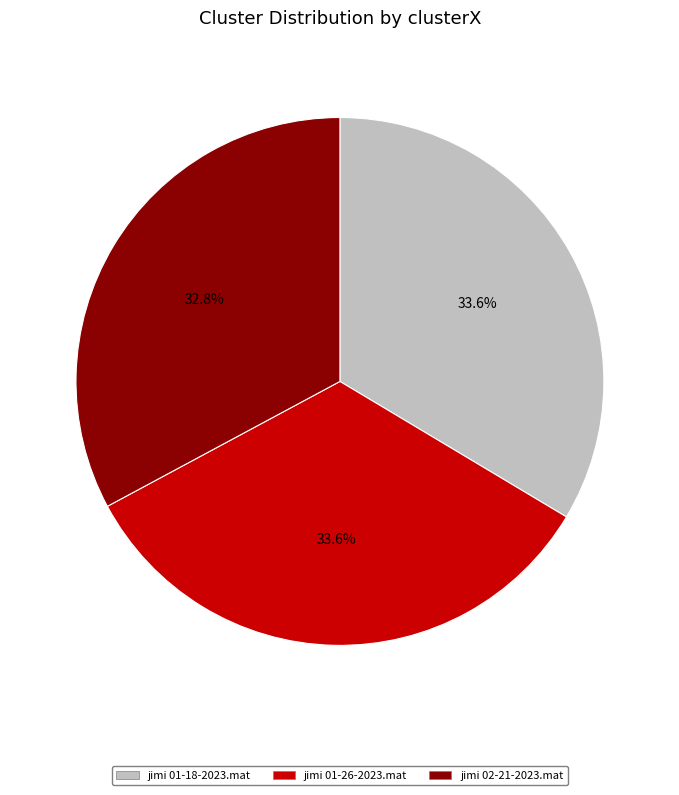

What is the smallest slice in the pie chart?

jimi 02-21-2023.mat